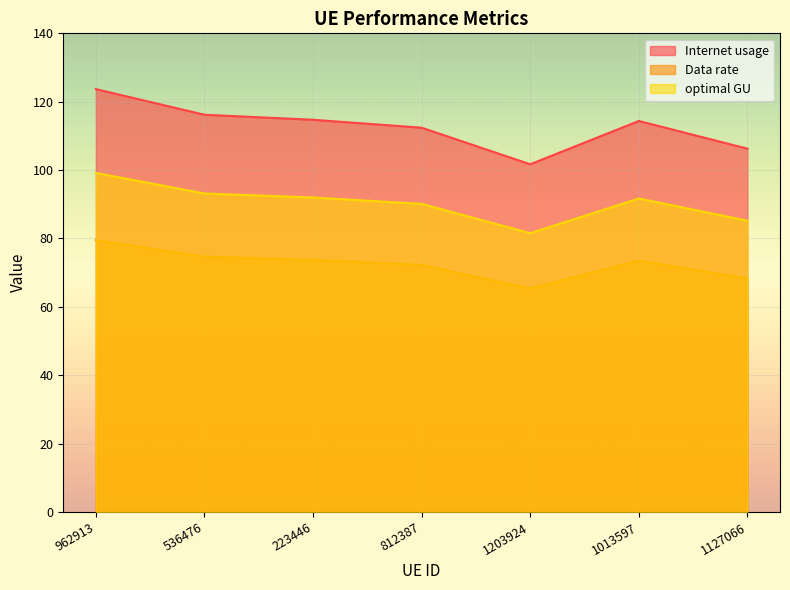

Which series has the widest spread of values?

Internet usage